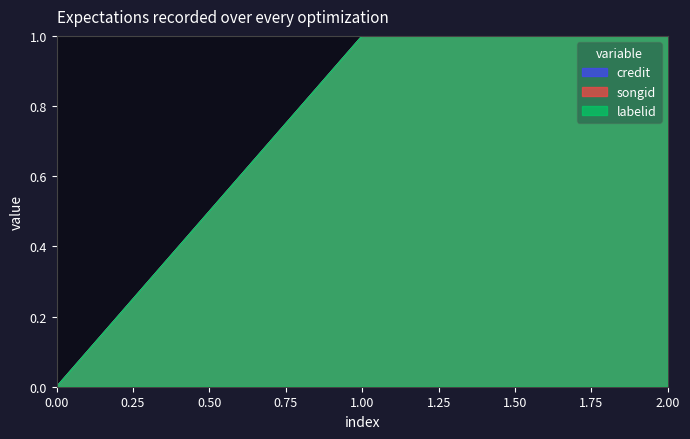

What is the sum of all labelid values?

2